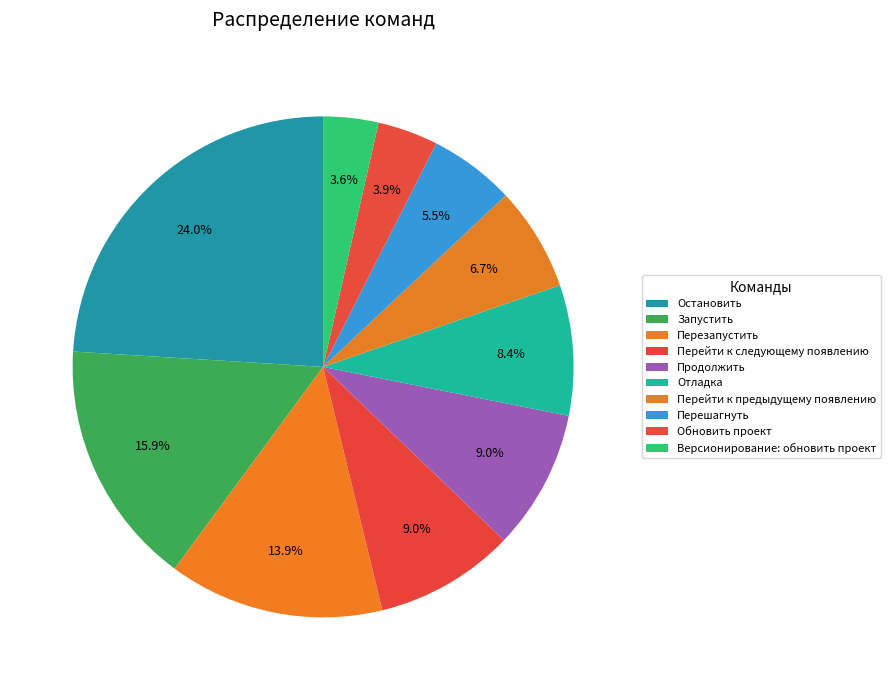

Is the sum of Обновить проект and Перезапустить greater than half?

No